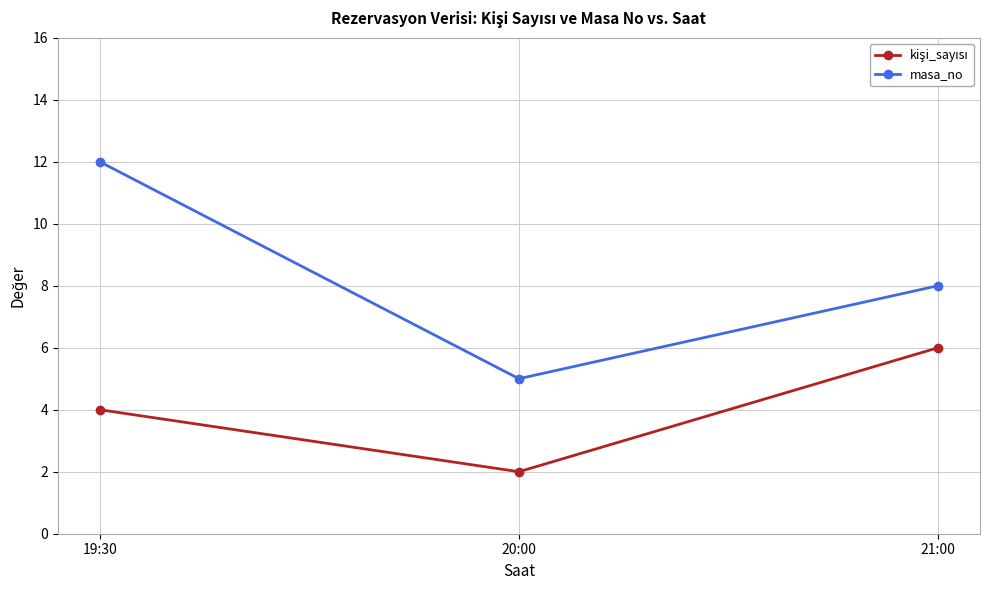

At which label does masa_no reach its peak?

19:30